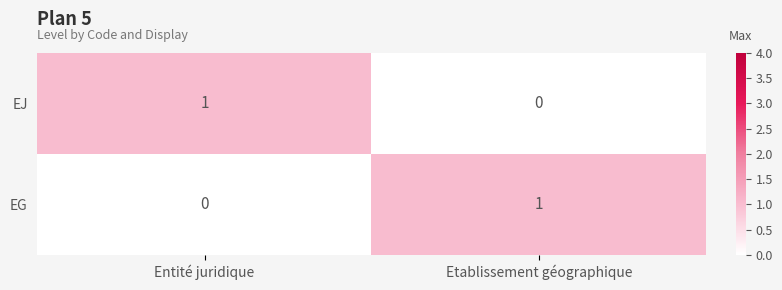

At which label is EG closest to 0?

Entité juridique